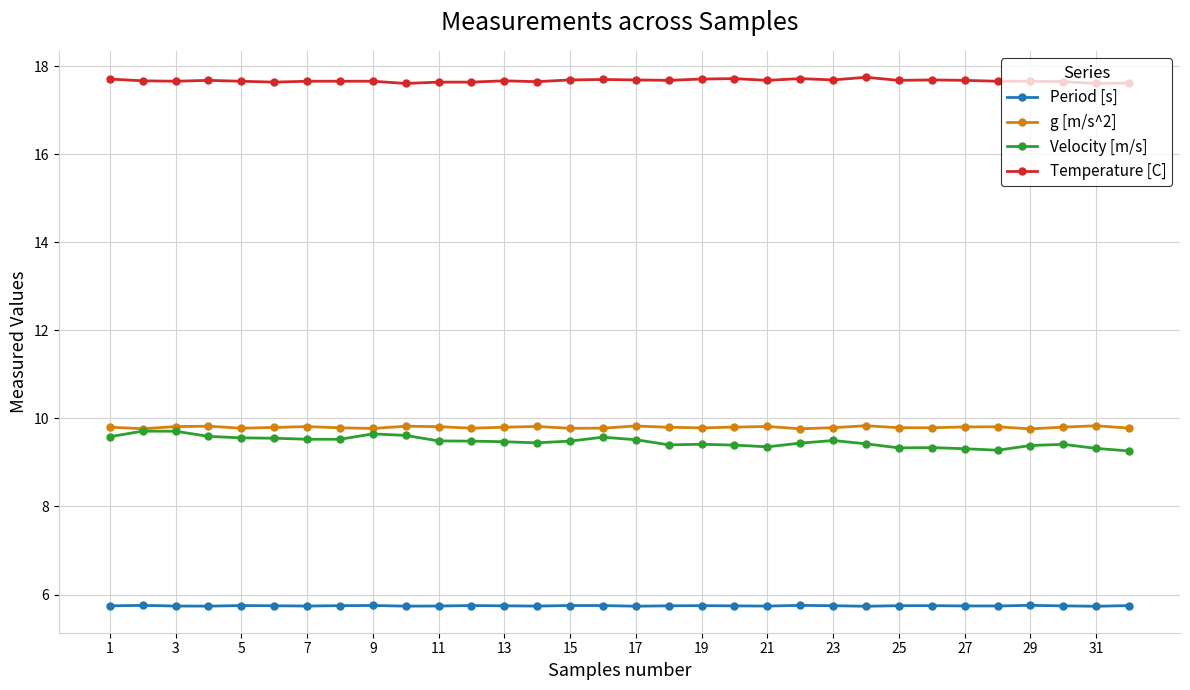

In g [m/s^2], how many points are lower than both neighbors (excluding endpoints)?

9